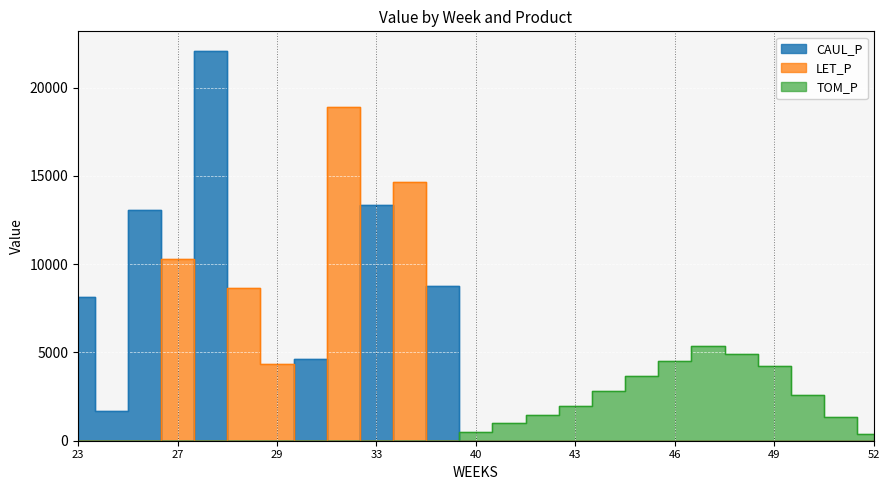

Which category has the highest value in the TOM_P series?

47